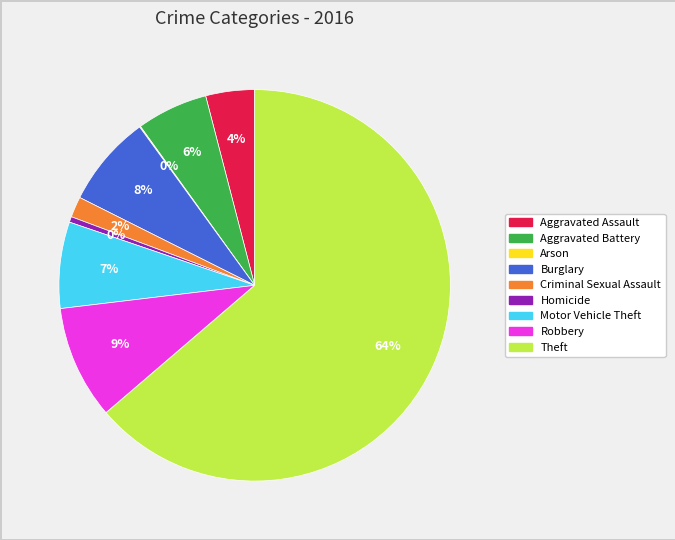

To the nearest percent, what percentage of the pie is Aggravated Assault?

4%